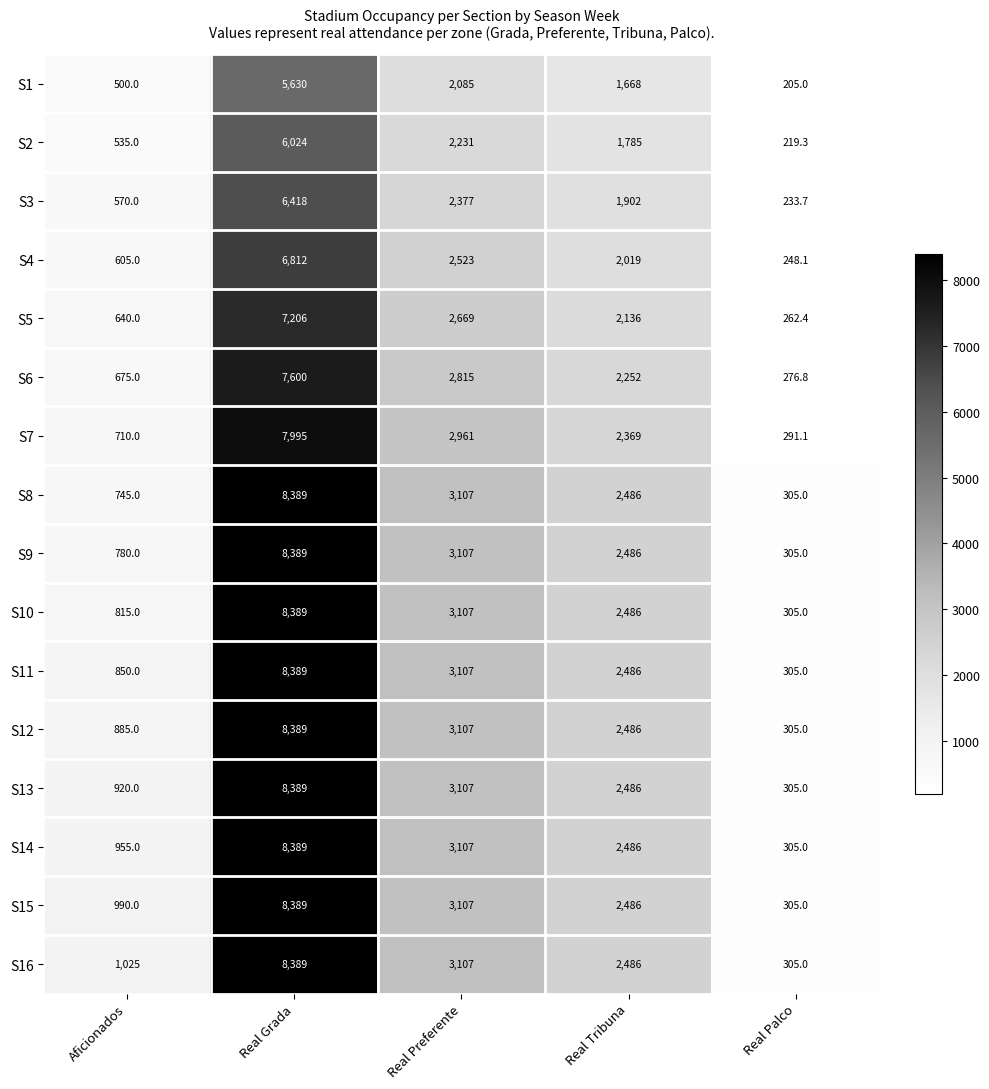

What value does the S12 series have at Real Grada?

8389.0